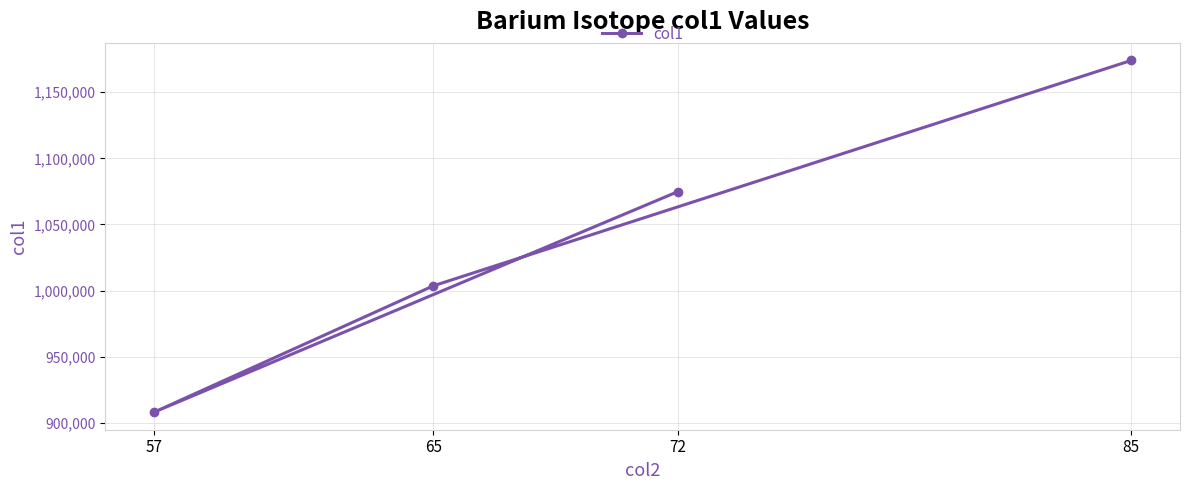

The value at 72 is 1074695.7. True or false?

True